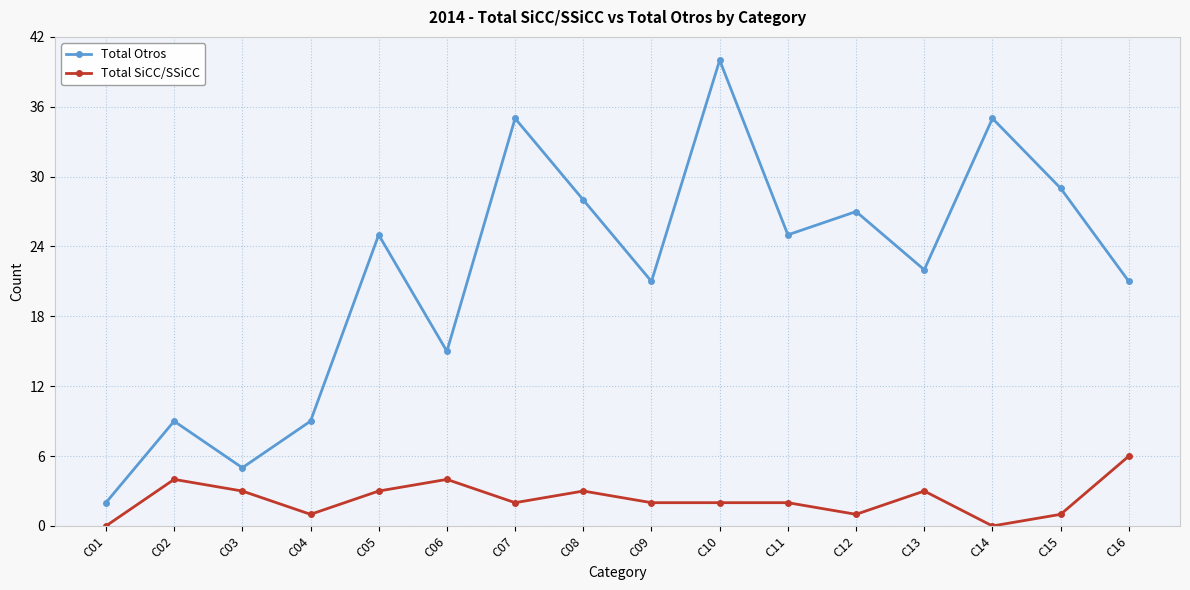

List the series in order of their overall mean, lowest first.

Total SiCC/SSiCC, Total Otros